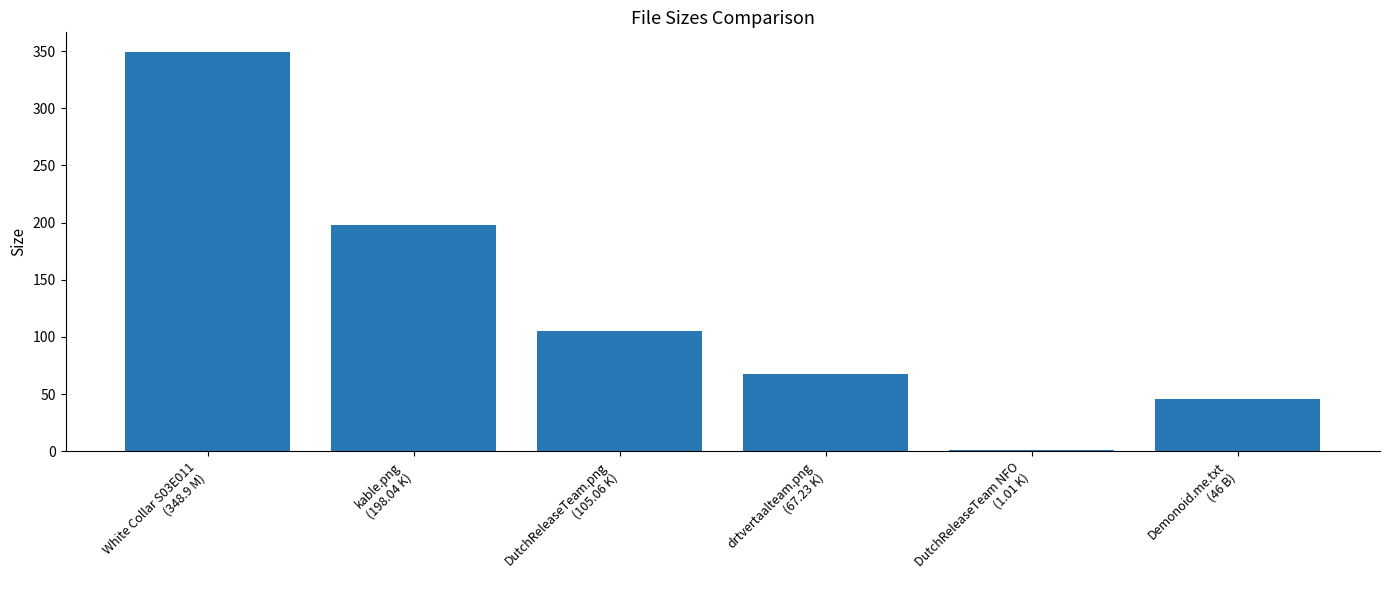

What is the sum of all values?

766.2